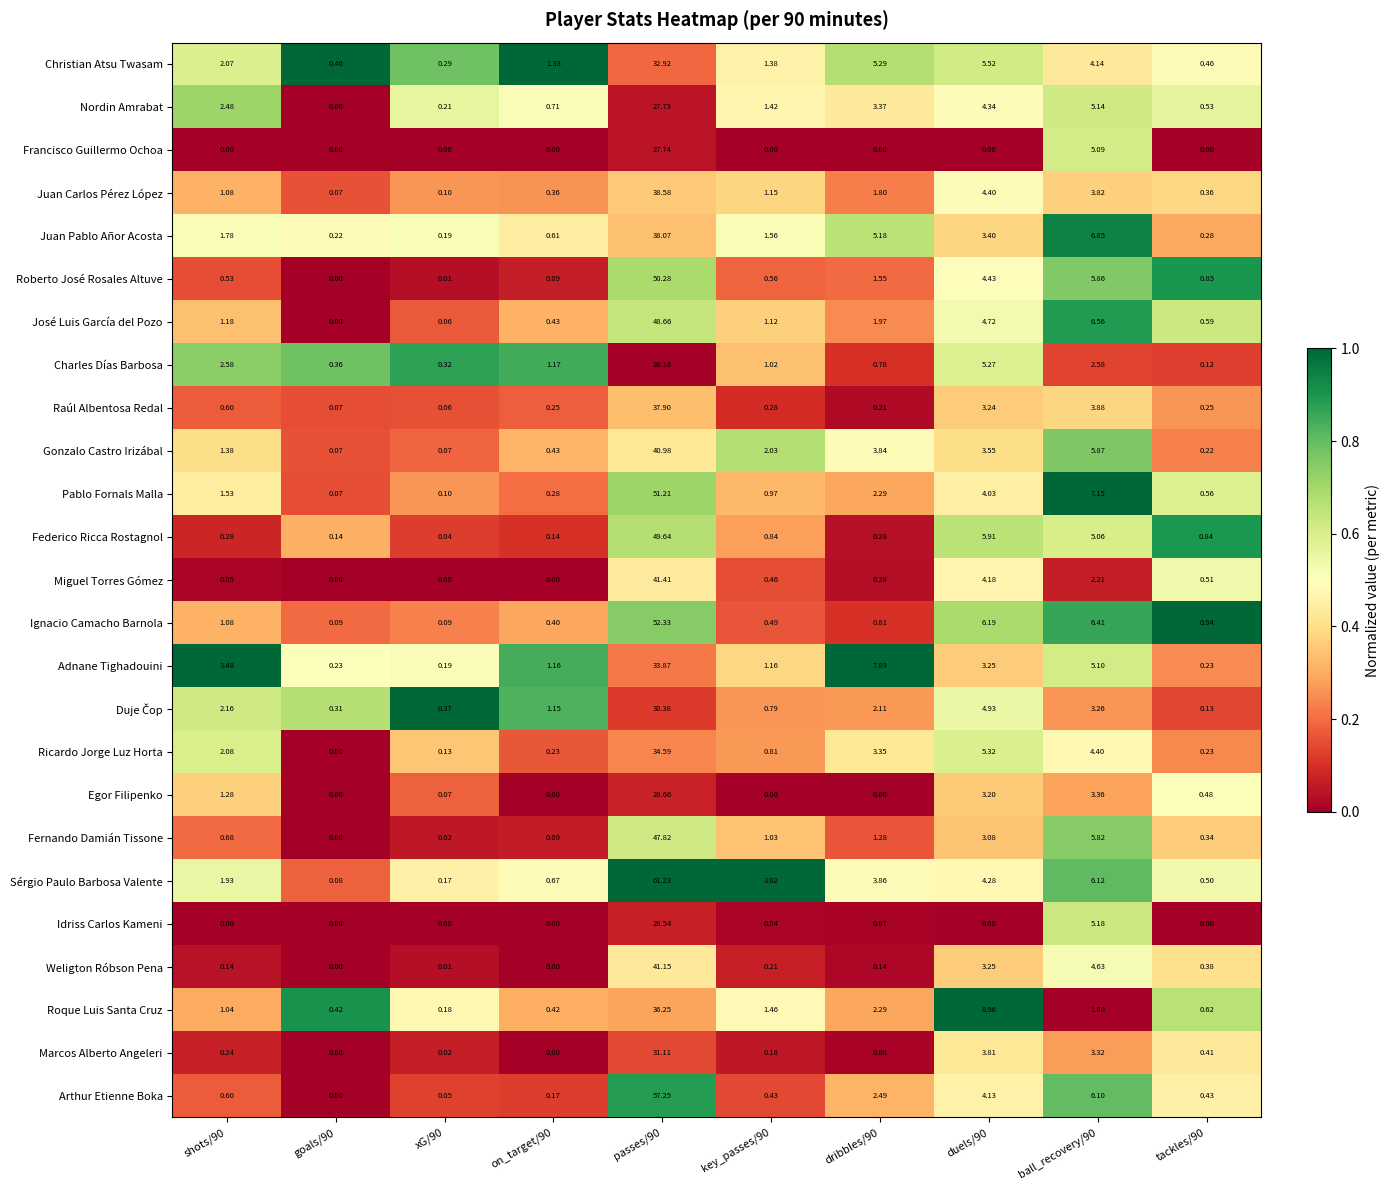

Which series has the widest spread of values?

Sérgio Paulo Barbosa Valente